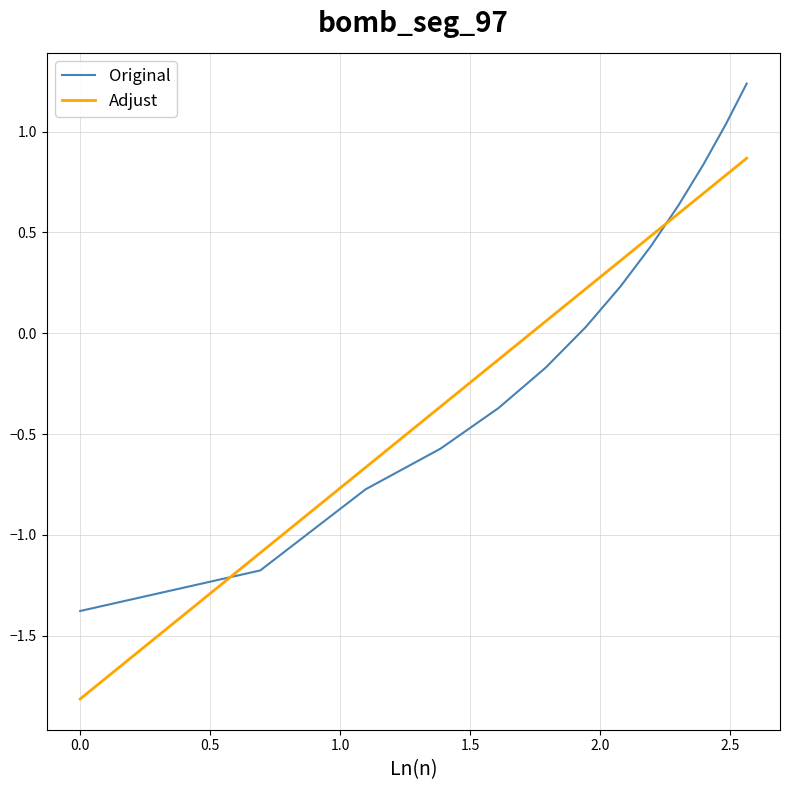

What is the minimum value shown in the chart?

-1.8